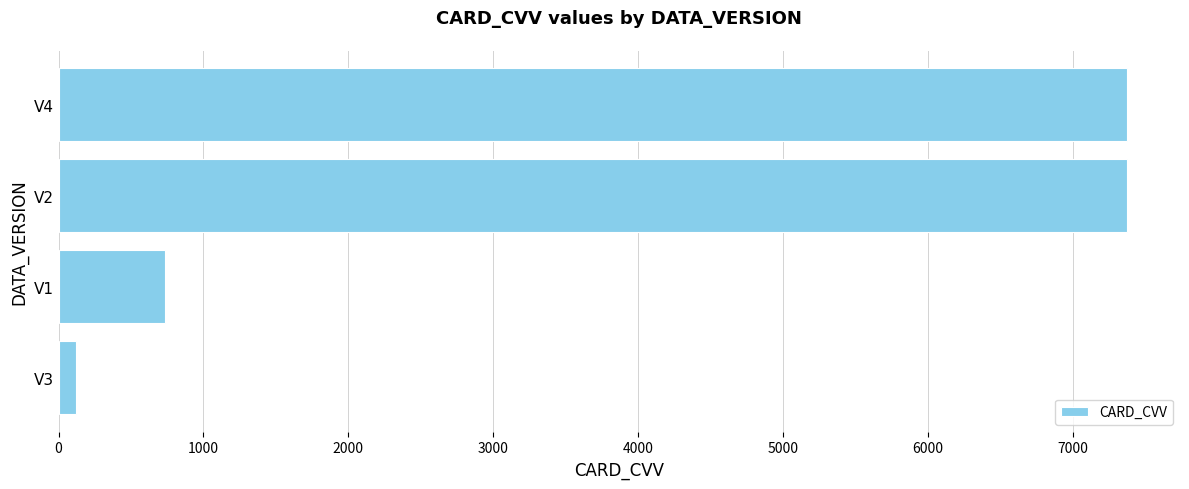

What is the maximum value shown in the chart?

7373